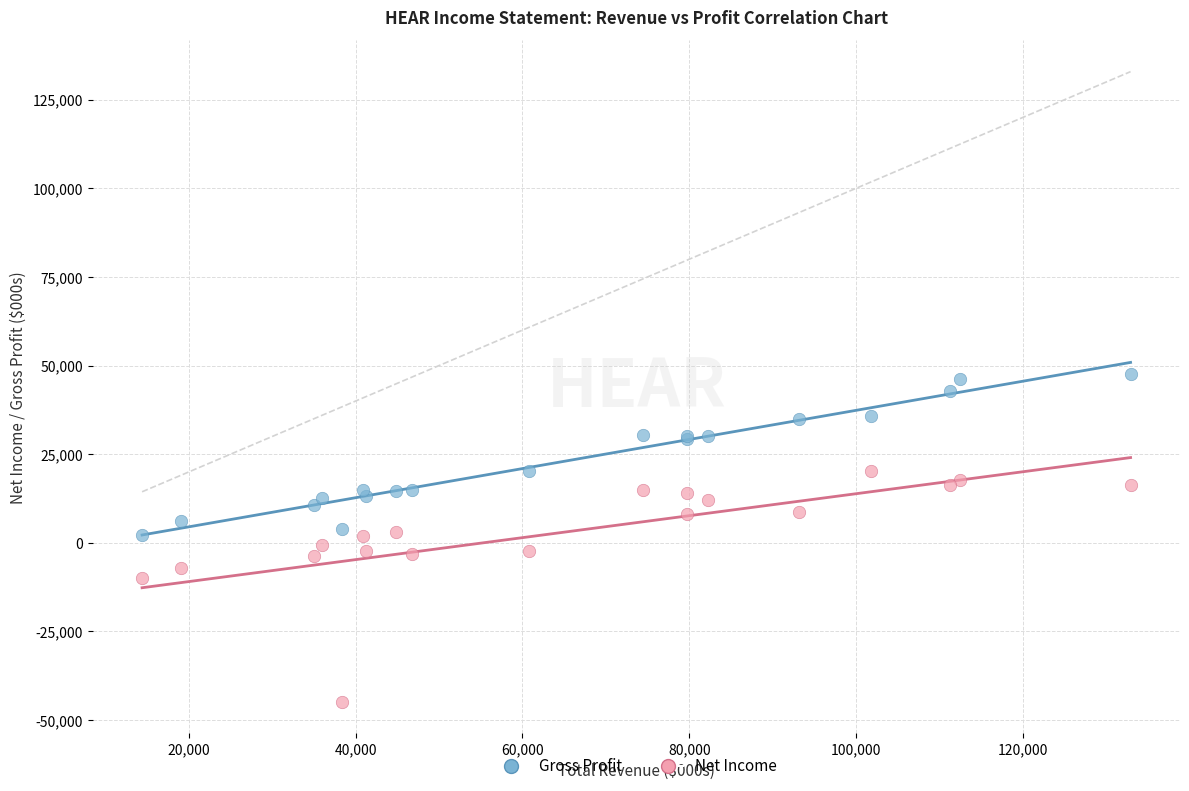

What are all the series names shown in the legend?

Gross Profit, Net Income